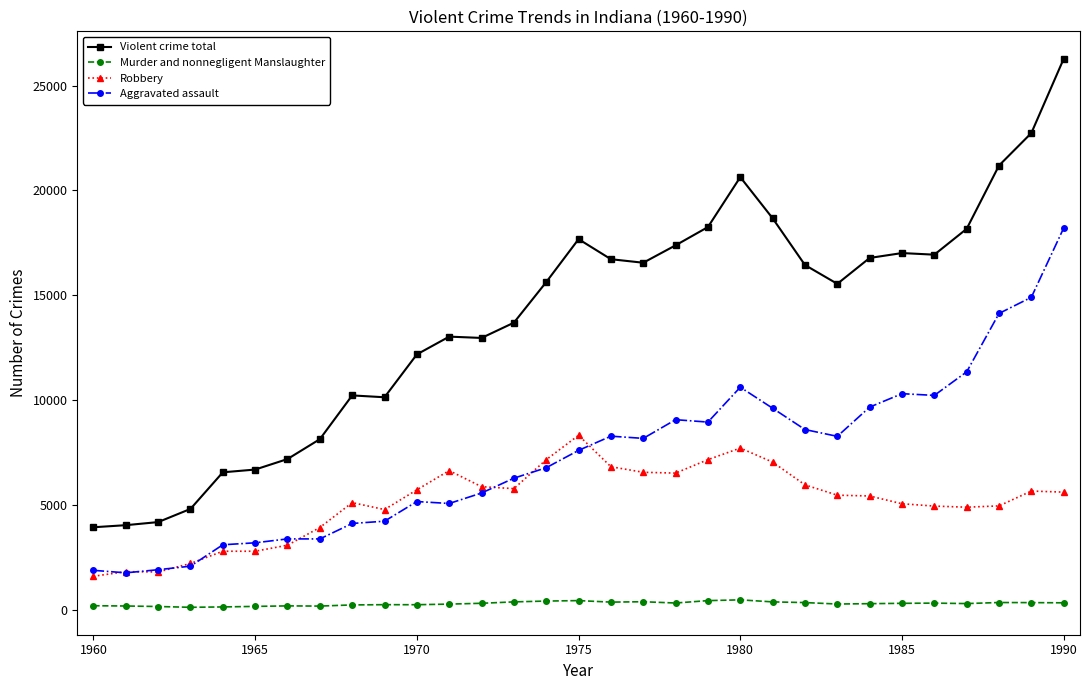

Which series has the largest total across all categories?

Violent crime total